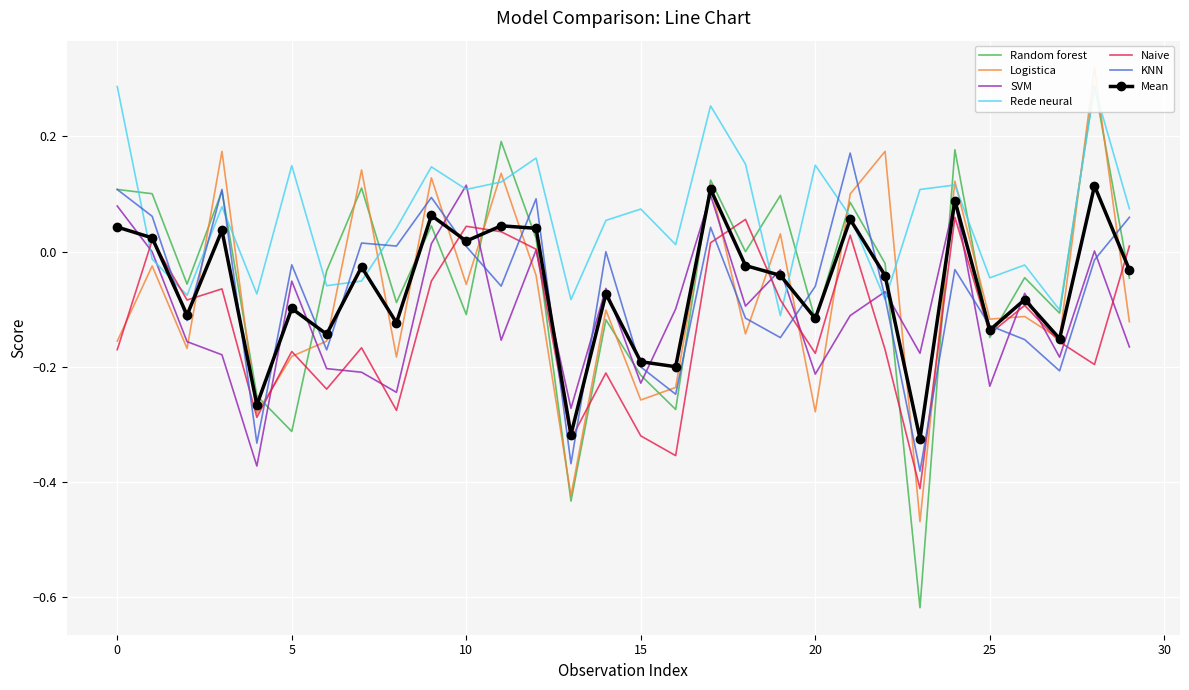

After their last crossing, which series has the higher values: Rede neural or Random forest?

Rede neural